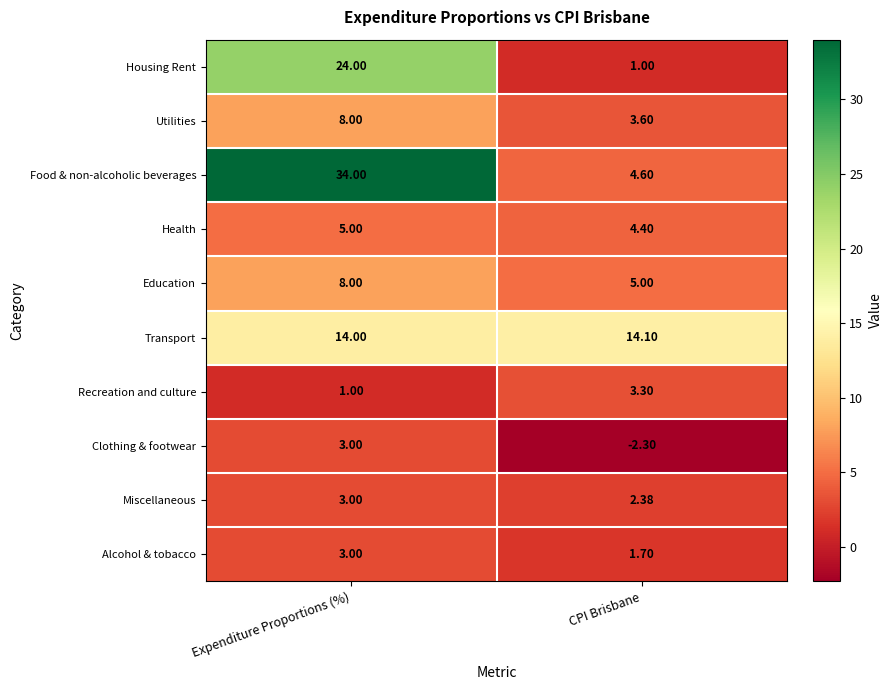

Which label corresponds to the smallest value in the chart?

CPI Brisbane